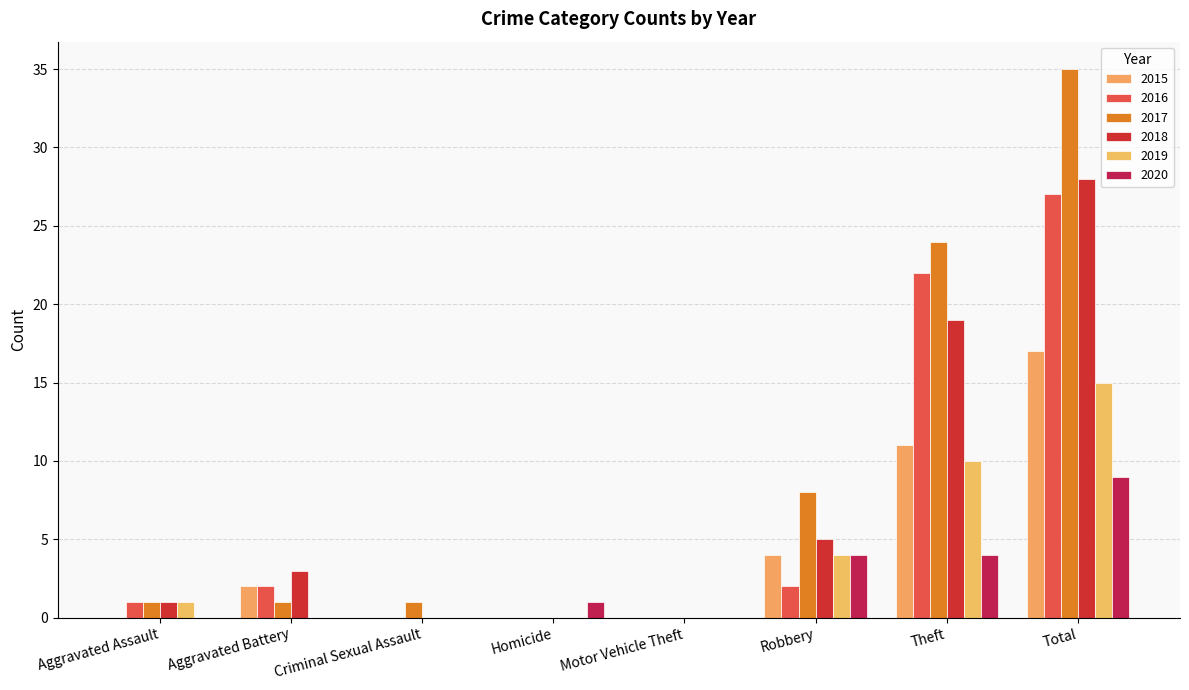

Reading left to right, extract all data points from this chart.

2015: 0	2	0	0	0	4	11	17
2016: 1	2	0	0	0	2	22	27
2017: 1	1	1	0	0	8	24	35
2018: 1	3	0	0	0	5	19	28
2019: 1	0	0	0	0	4	10	15
2020: 0	0	0	1	0	4	4	9